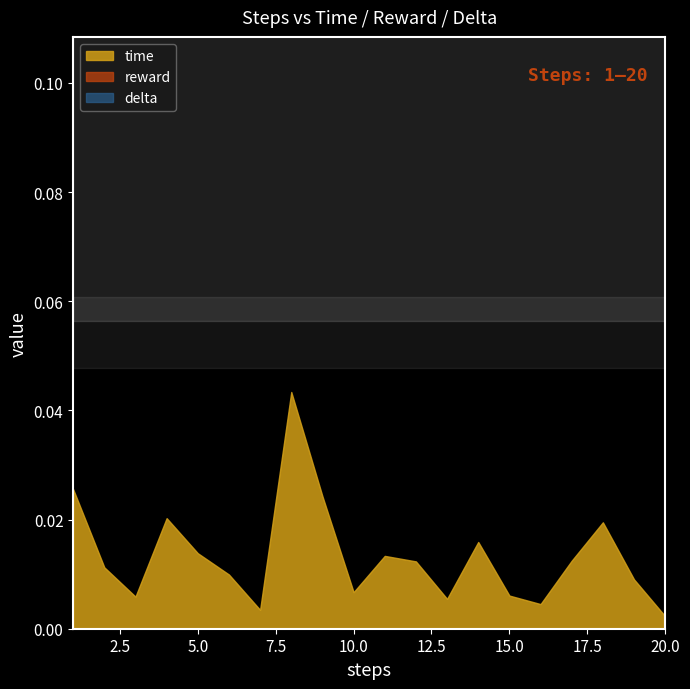

At how many categories does at least one series exceed 0?

20